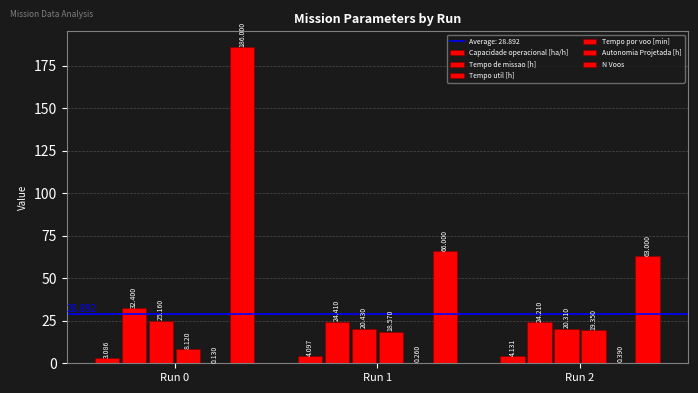

Reading right to left, what are all the values shown in this chart?

Capacidade operacional [ha/h]: 4.1	4.1	3.1
Tempo de missao [h]: 24.2	24.4	32.4
Tempo util [h]: 20.3	20.4	25.2
Tempo por voo [min]: 19.4	18.6	8.1
Autonomia Projetada [h]: 0.4	0.3	0.1
N Voos: 63.0	66.0	186.0